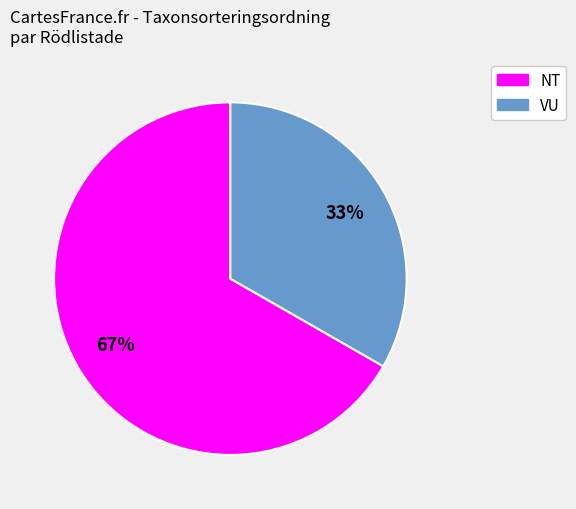

Does any single category account for the majority?

Yes